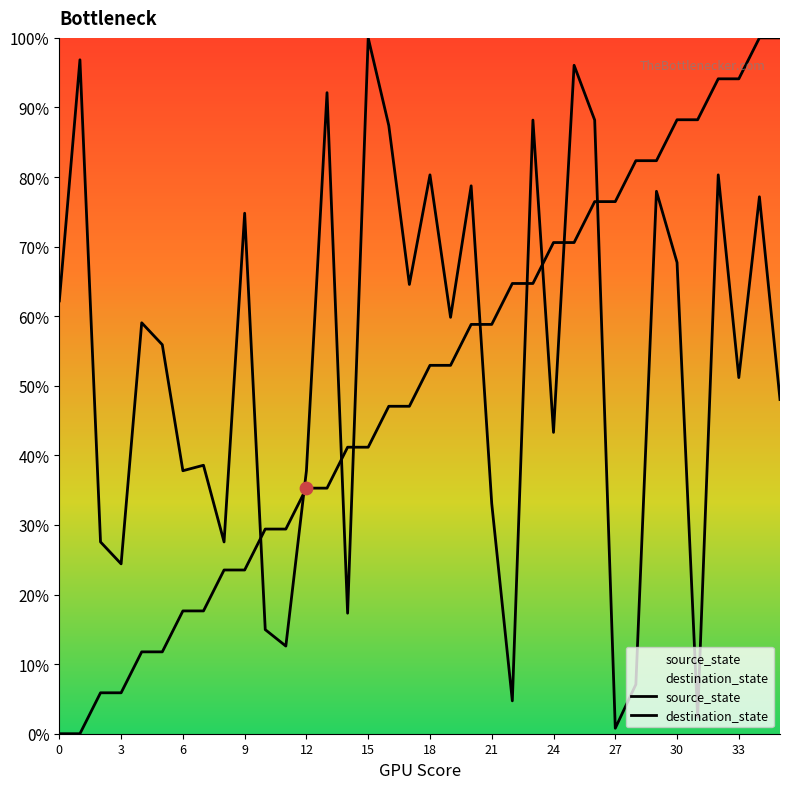

At which category is the sum across all series the highest?

34